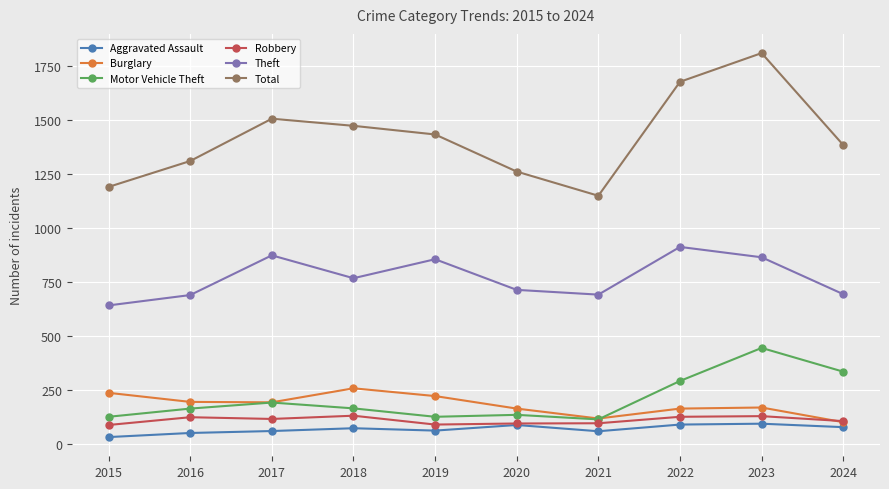

How many distinct data groups are displayed?

6